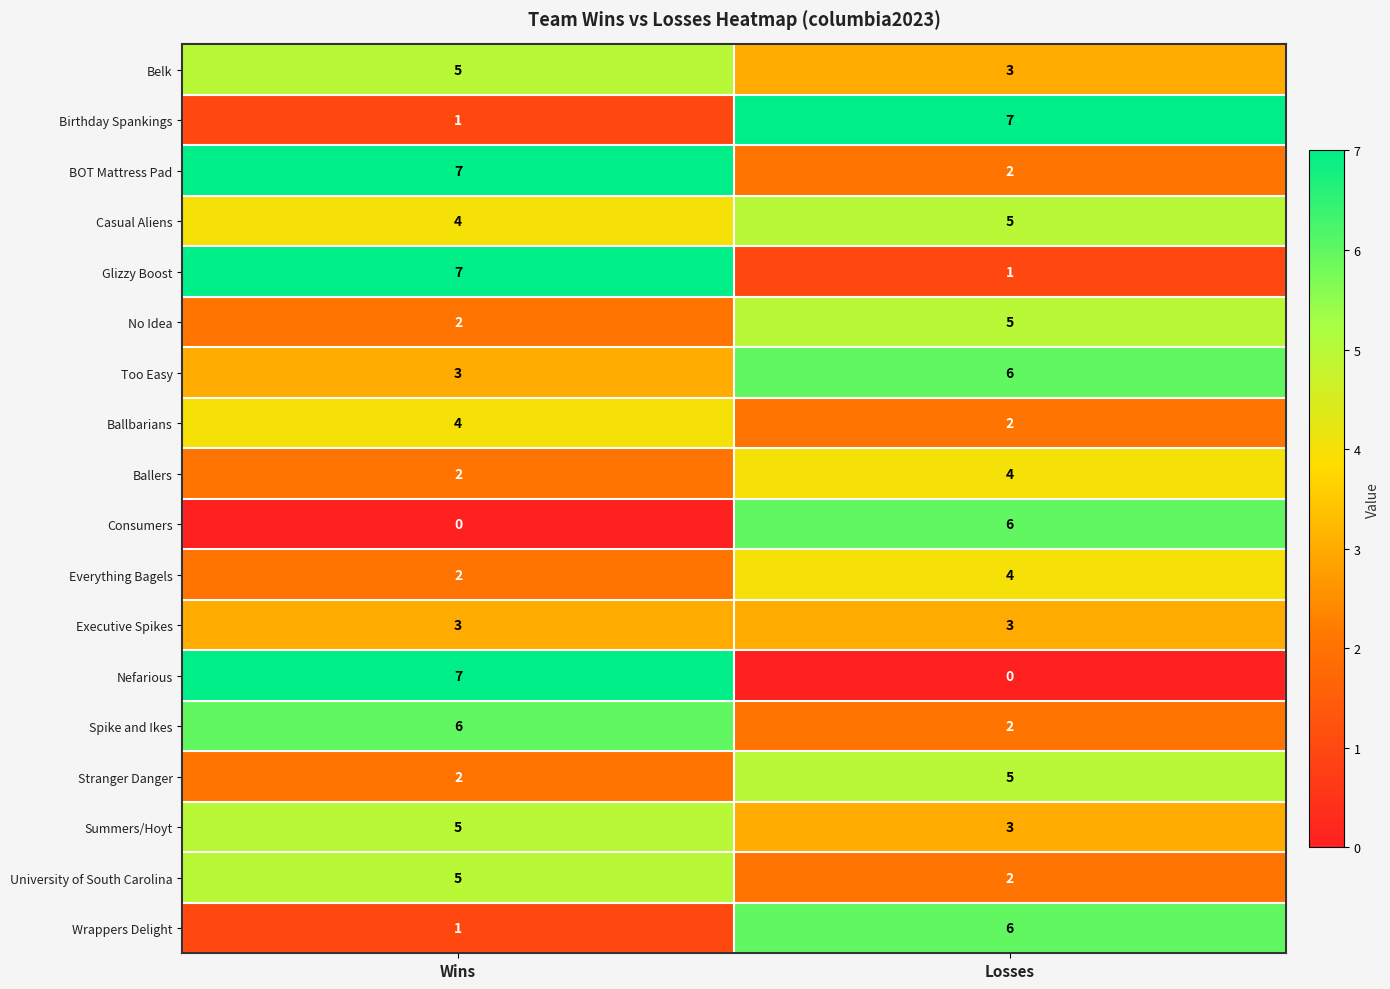

True or false: Executive Spikes has a value of 5 at Losses.

False